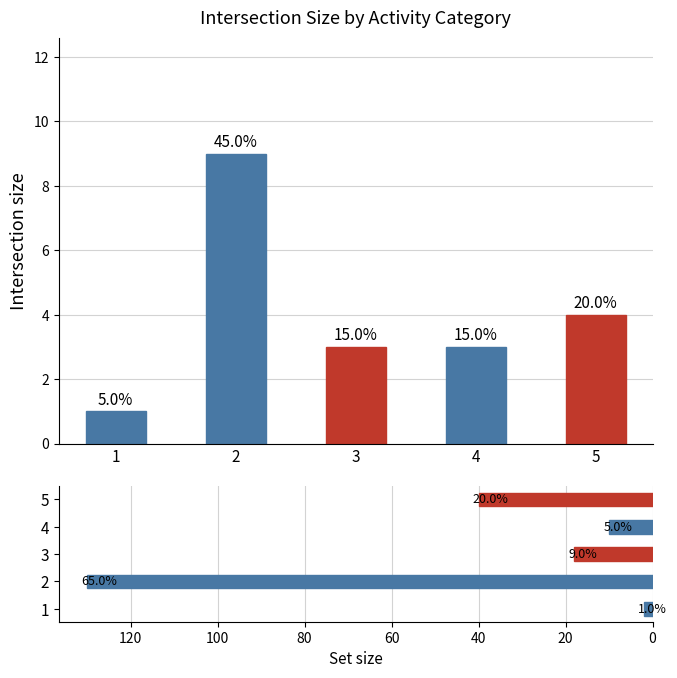

Is the value of Activity Count at 2 greater than the value of Set size at 1?

Yes